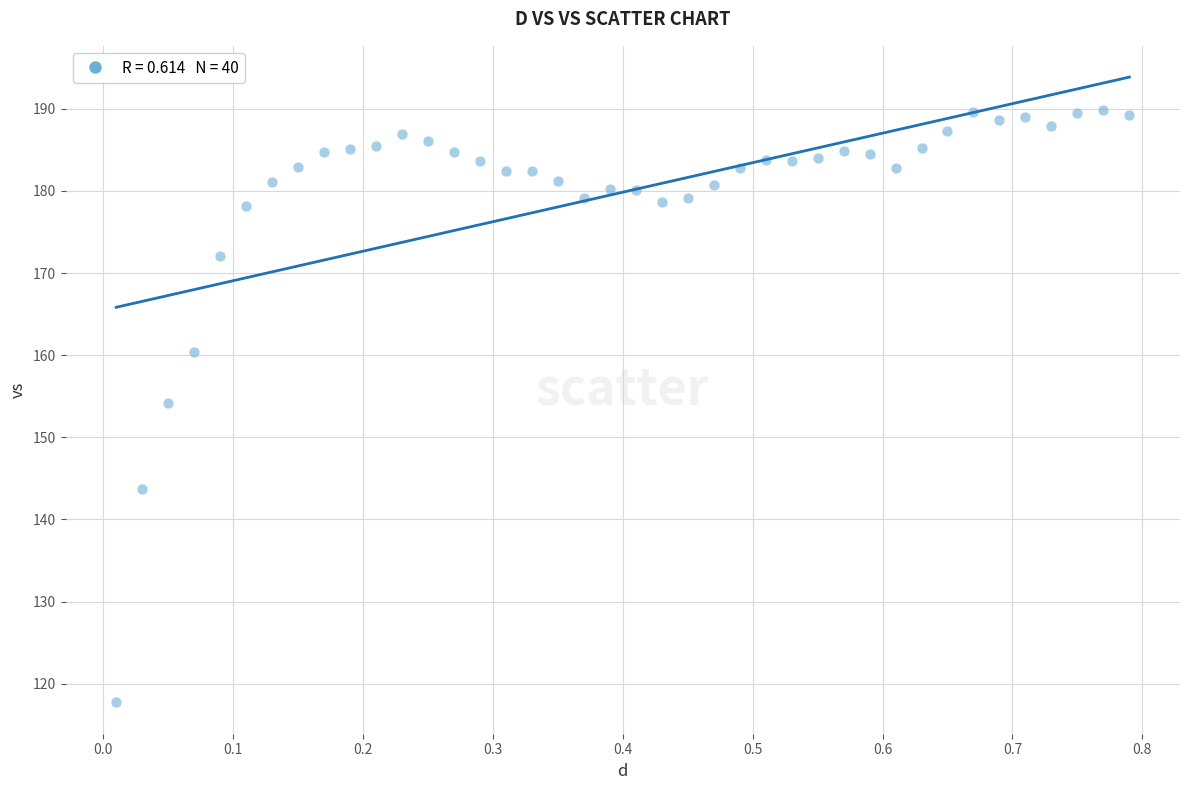

What Y value in the scatter plot is closest to 153?

154.2